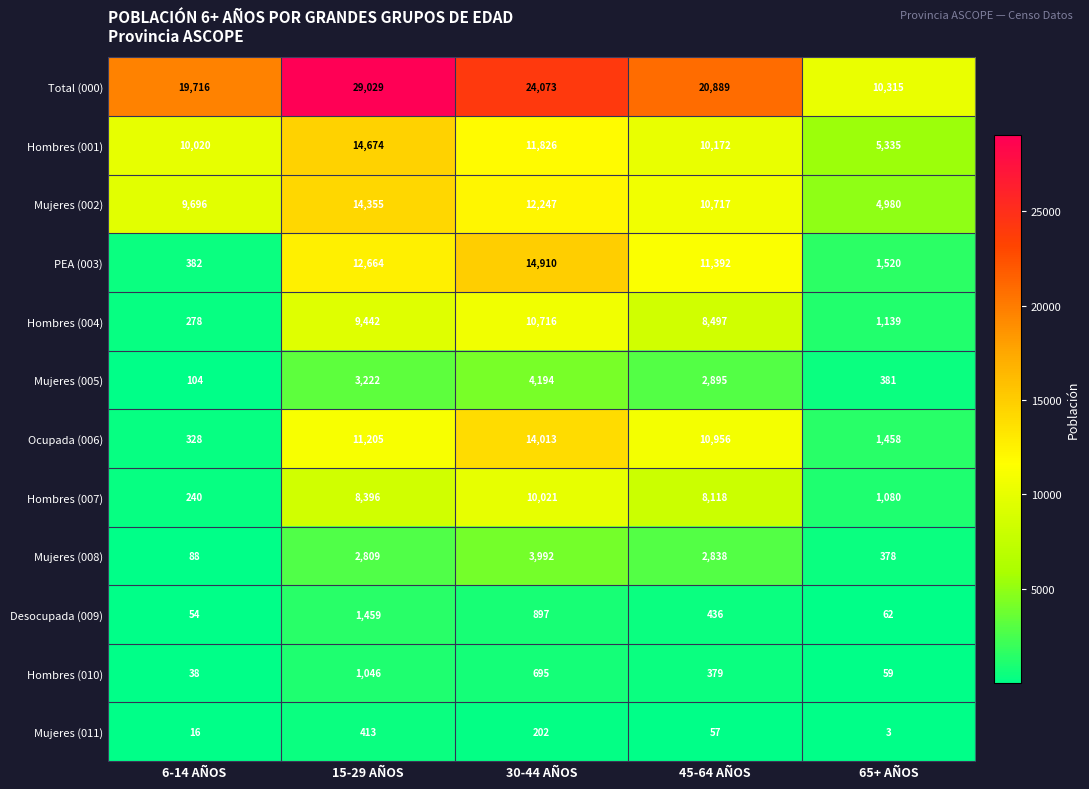

What is the total value across all series at 45-64 AÑOS?

87346